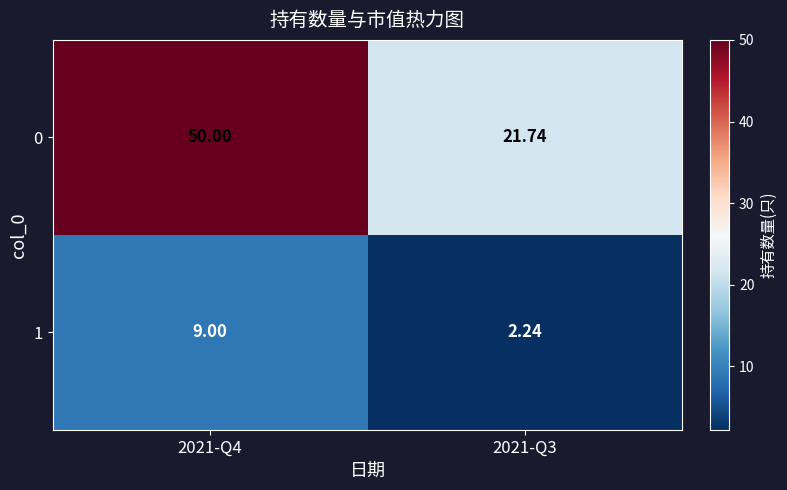

Is the value of 0 at 2021-Q3 greater than the value of 1 at 2021-Q4?

Yes